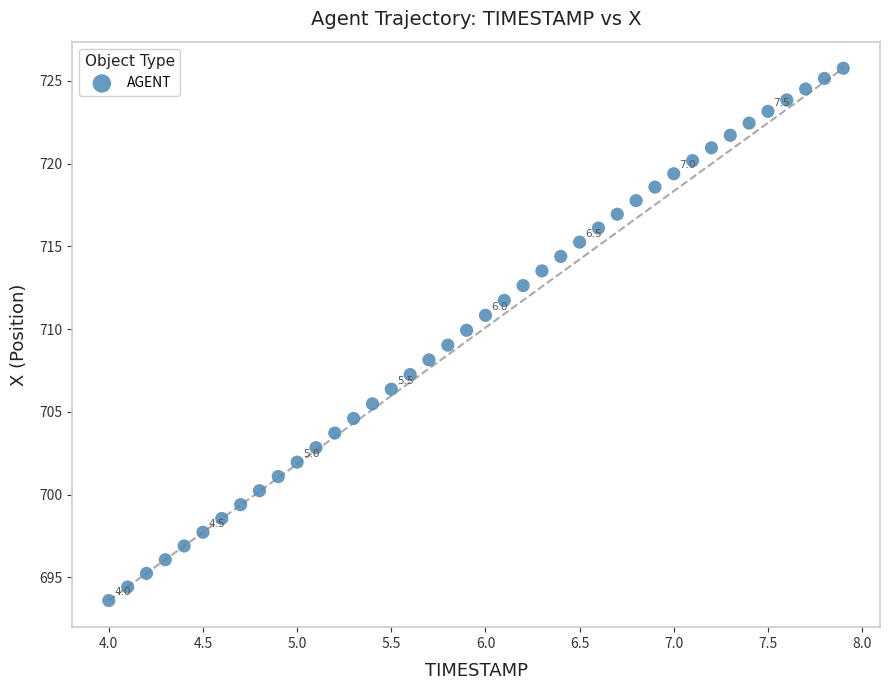

What is the range of X values (max minus min)?

3.9